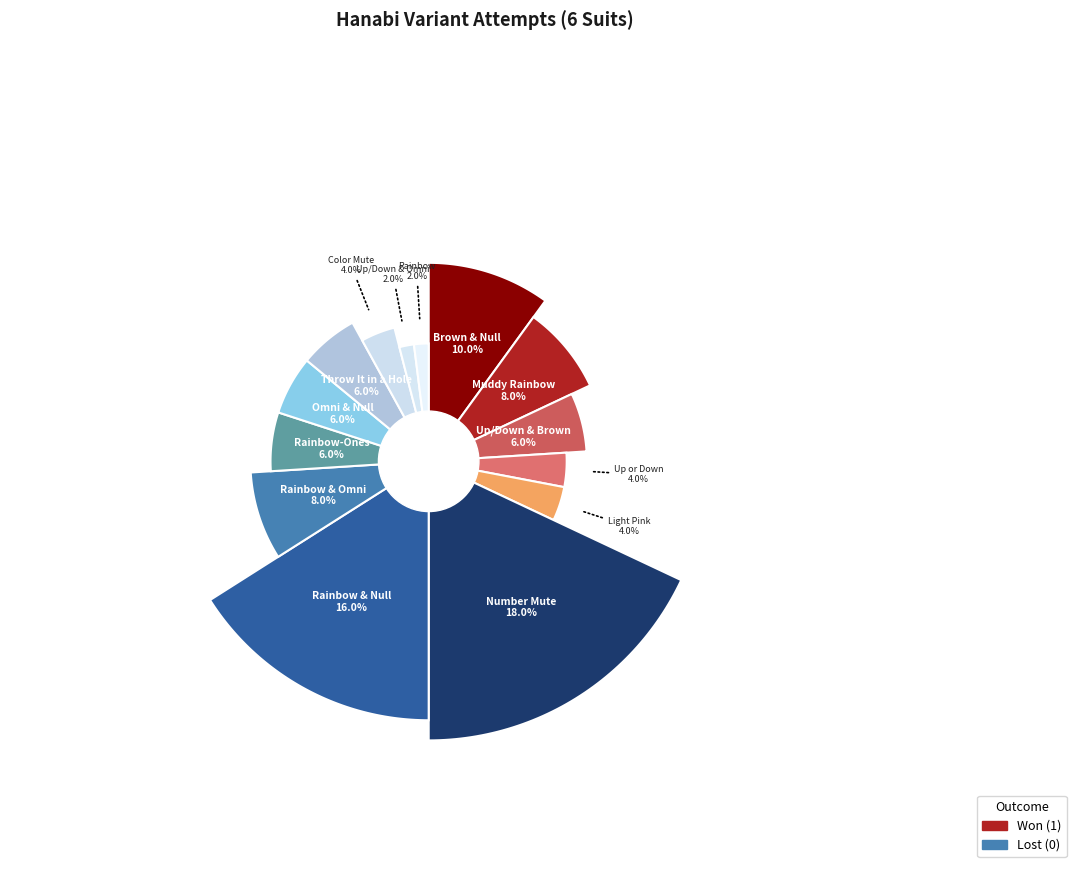

Rank the categories by value from highest to lowest.

Number Mute (6 Suits), Rainbow & Null (6 Suits), Brown & Null (6 Suits), Muddy Rainbow (6 Suits), Rainbow & Omni (6 Suits), Up or Down & Brown (6 Suits), Rainbow-Ones (6 Suits), Omni & Null (6 Suits), Throw It in a Hole (6 Suits), Up or Down (6 Suits), Light Pink (6 Suits), Color Mute (6 Suits), Up or Down & Omni (6 Suits), Rainbow (6 Suits)